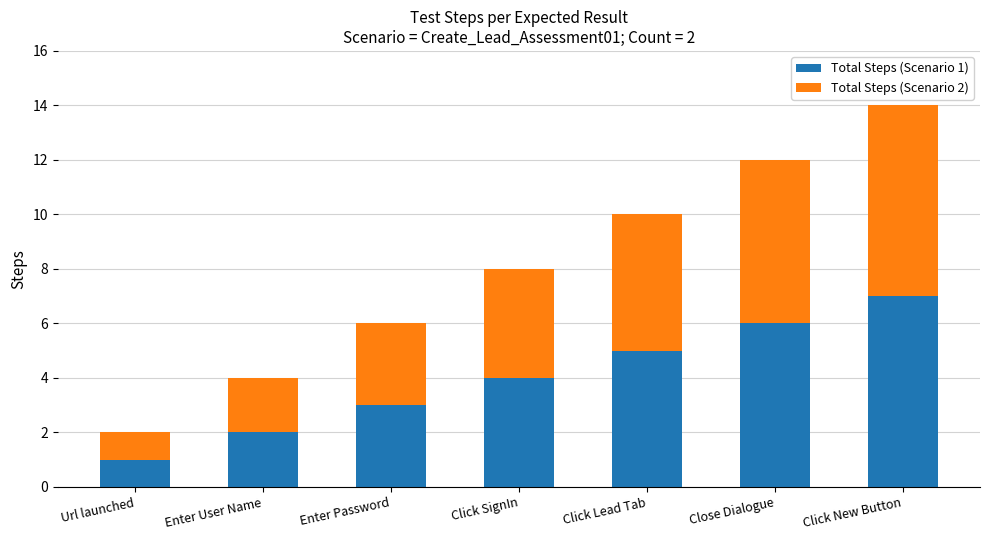

True or false: Total Steps (Scenario 1) has a value of 4 at Click SignIn.

True